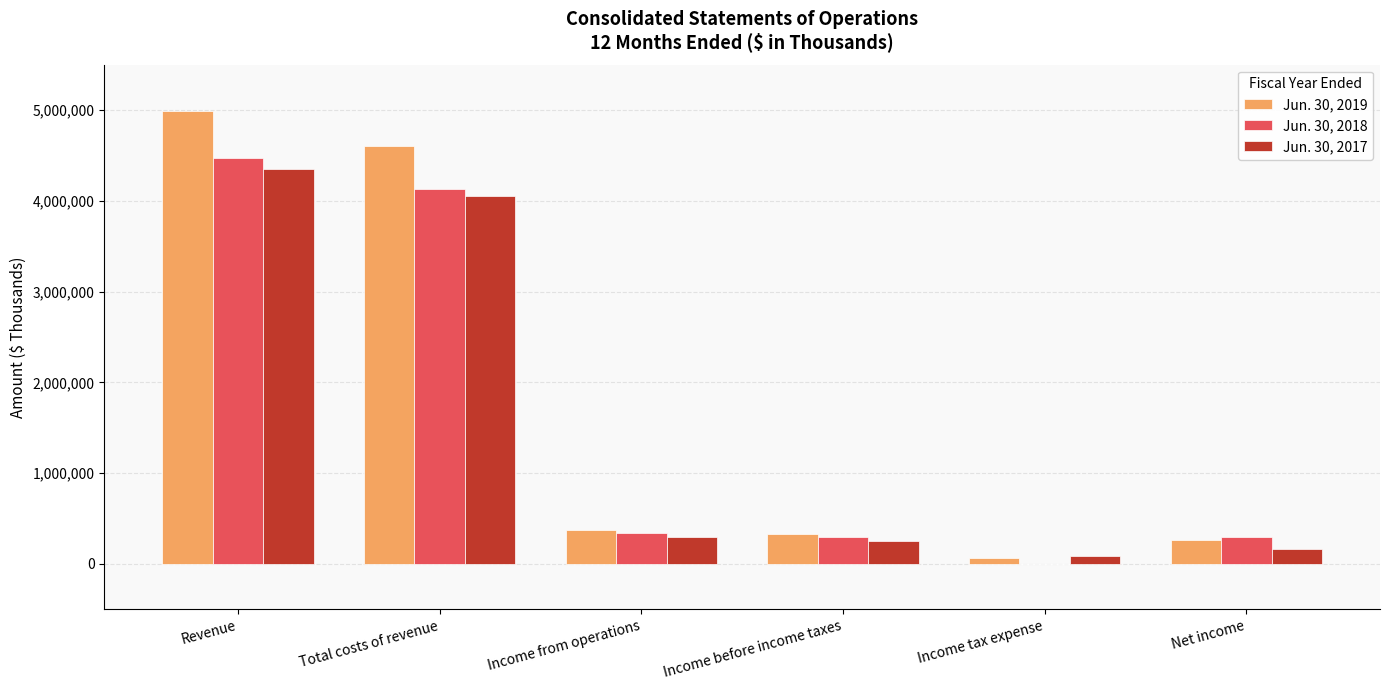

Where is Jun. 30, 2017 nearest to the value 2219782?

Total costs of revenue